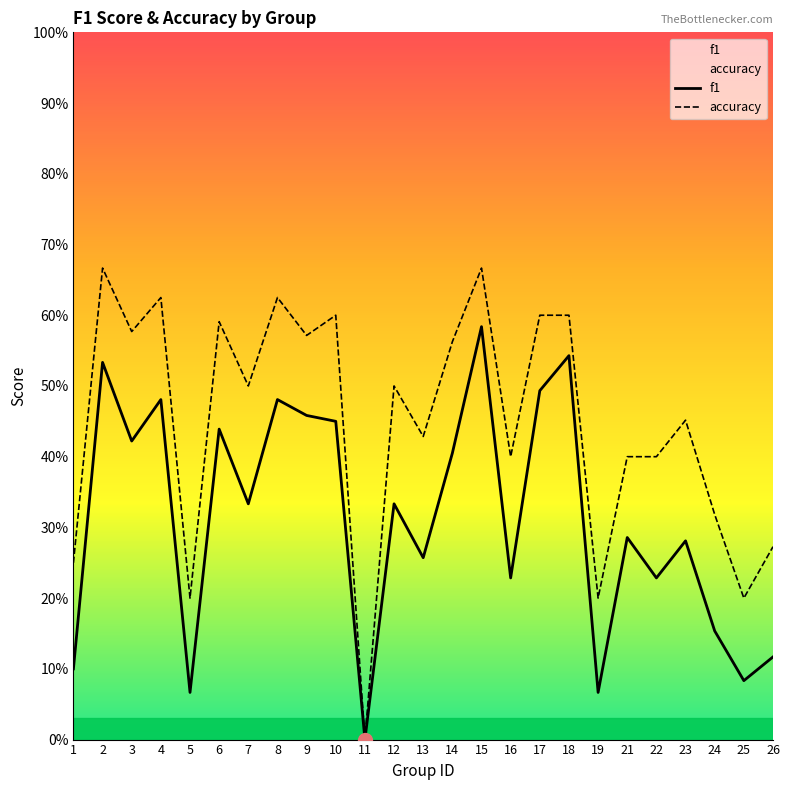

Where is the first local minimum for accuracy?

3